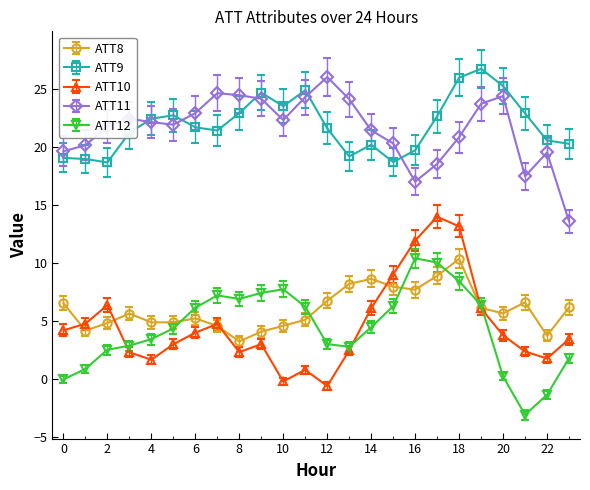

True or false: ATT11 and ATT10 cross at least once.

False